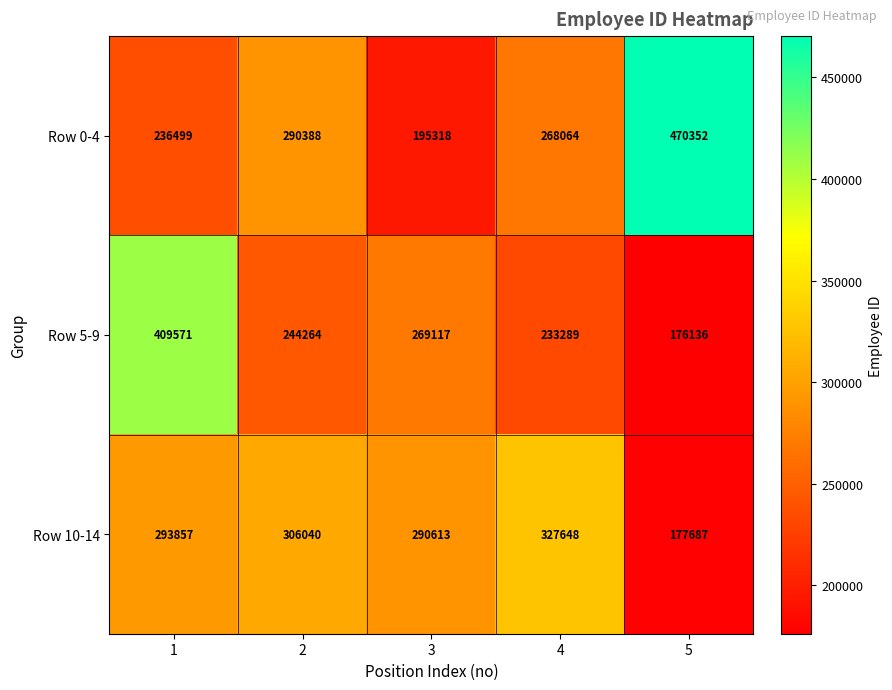

Is it true that Row 0-4 equals 195318 at 3?

True